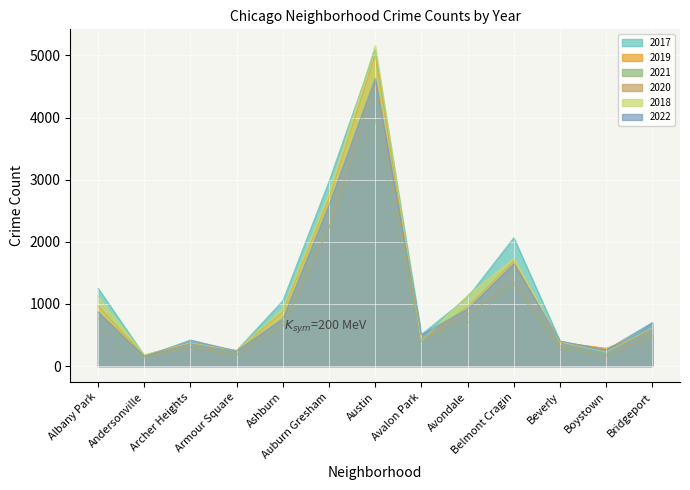

What are all the series names shown in the legend?

2017, 2019, 2021, 2020, 2018, 2022